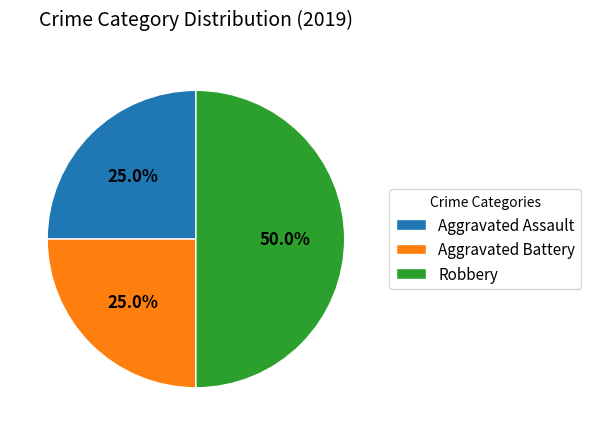

To the nearest percent, what is the average slice percentage?

33%